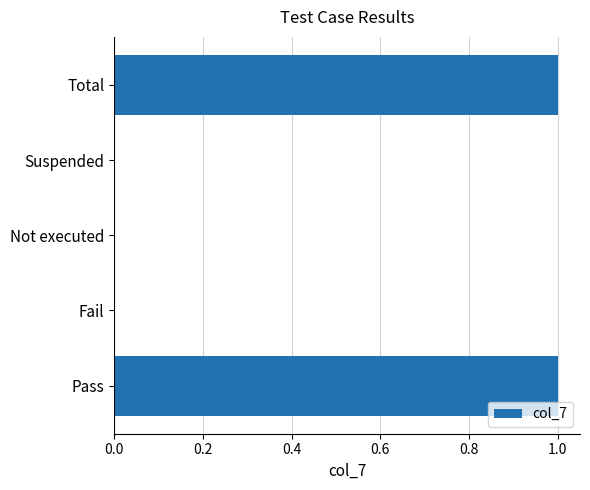

The value at Fail is 1. True or false?

False